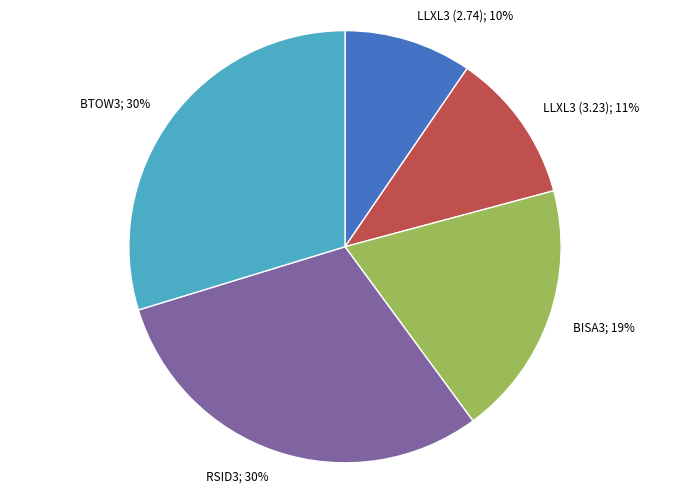

How many slices are in this pie chart?

5